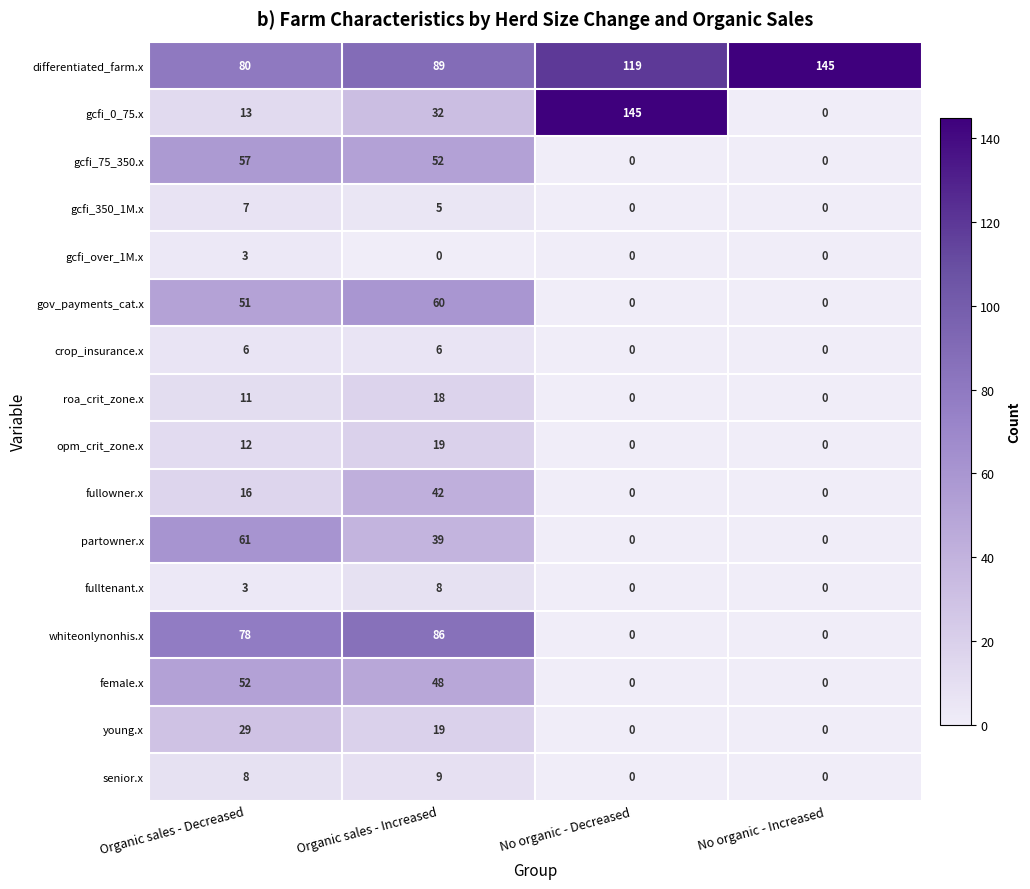

How many data points in gcfi_75_350.x are less than 52?

2